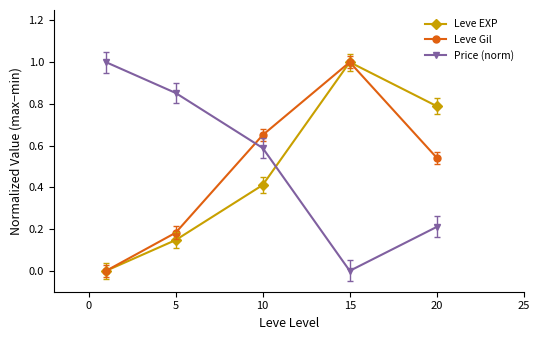

How many times do Price (norm) and Leve Gil cross each other?

1